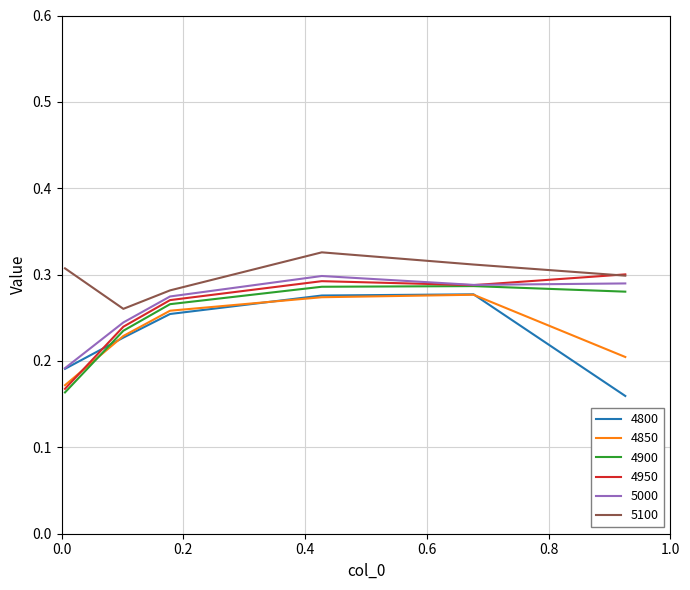

What is the difference between the maximum and second lowest values in the 4850 series?

0.1